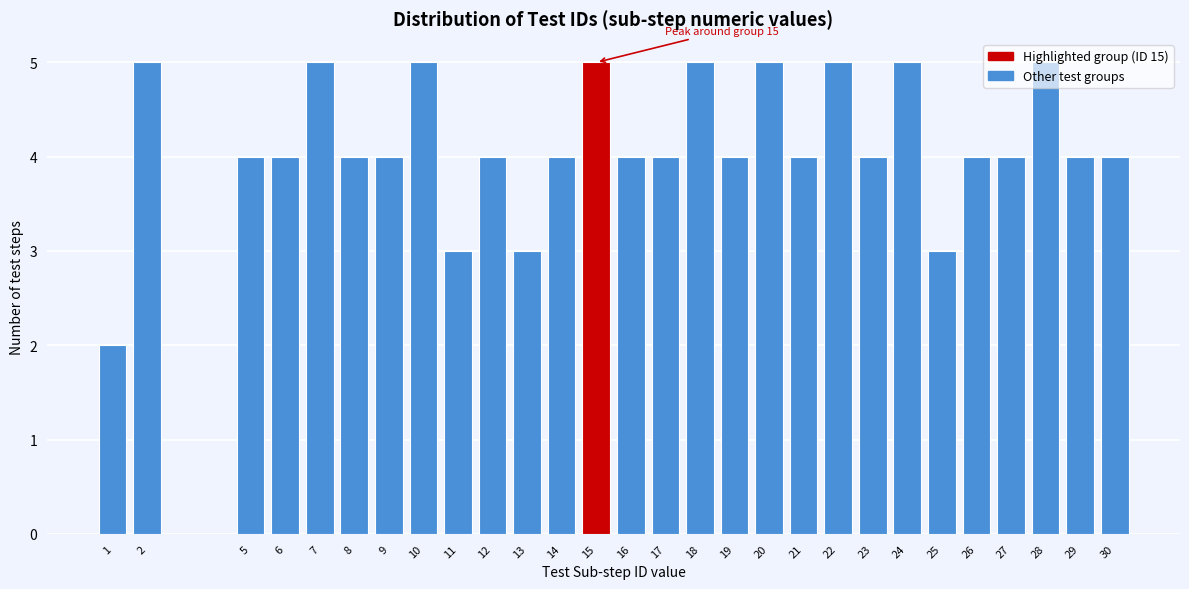

What is the approximate value at 20?

5